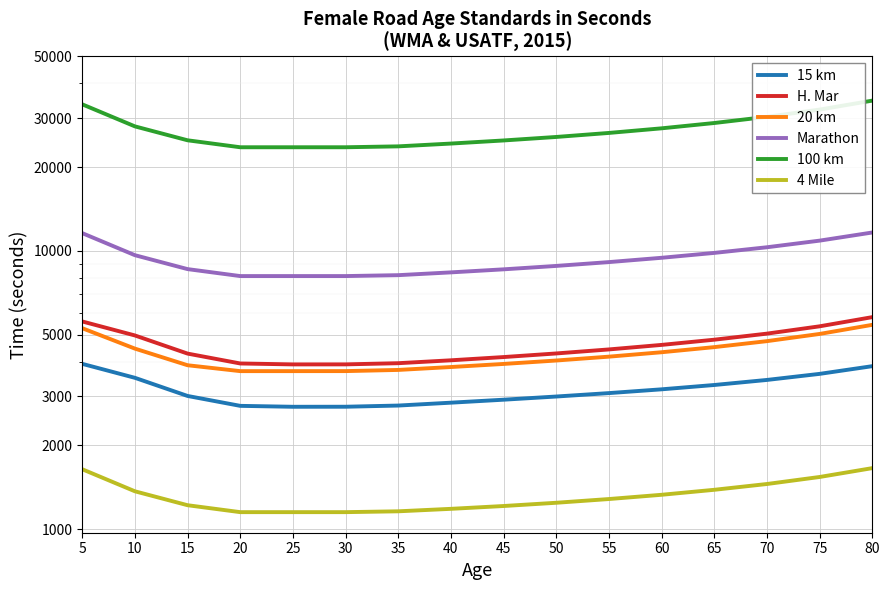

Reading left to right, transcribe all the data shown in this chart.

15 km: 5=3930	10=3501	15=3013	20=2776	25=2755	30=2756	35=2783	40=2850	45=2921	50=2999	55=3085	60=3183	65=3299	70=3440	75=3617	80=3855
H. Mar: 5=5581	10=4971	15=4278	20=3942	25=3912	30=3913	35=3951	40=4047	45=4157	50=4283	55=4428	60=4597	65=4799	70=5046	75=5361	80=5784
20 km: 5=5278	10=4458	15=3885	20=3700	25=3700	30=3701	35=3737	40=3828	45=3927	50=4040	55=4171	60=4326	65=4513	70=4742	75=5033	80=5427
Marathon: 5=11591	10=9658	15=8607	20=8125	25=8125	30=8125	35=8186	40=8377	45=8591	50=8837	55=9121	60=9452	65=9842	70=10312	75=10893	80=11652
100 km: 5=33653	10=28041	15=24990	20=23591	25=23591	30=23591	35=23767	40=24323	45=24955	50=25690	55=26558	60=27591	65=28832	70=30344	75=32217	80=34697
4 Mile: 5=1643	10=1369	15=1220	20=1152	25=1152	30=1152	35=1160	40=1184	45=1212	50=1245	55=1284	60=1330	65=1386	70=1454	75=1541	80=1658